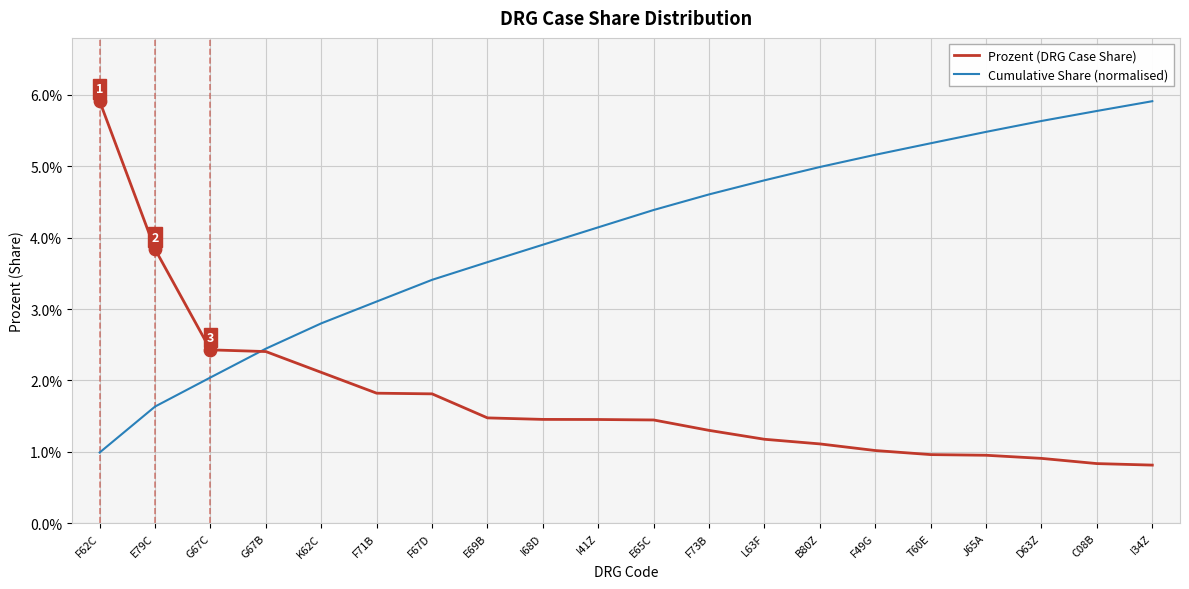

At which category is the sum across all series the highest?

F62C